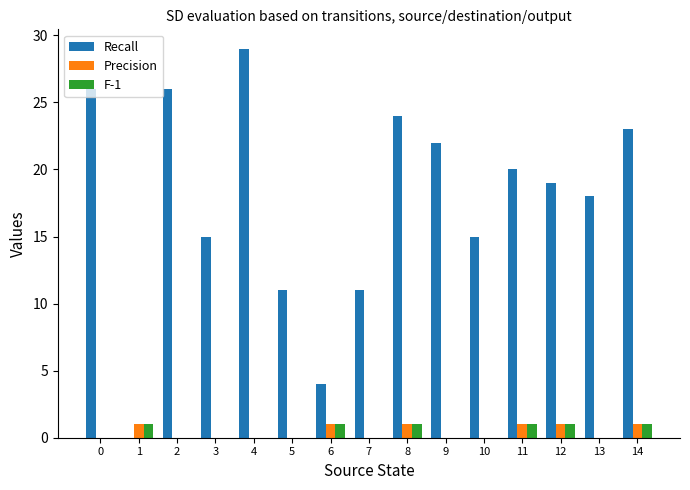

What is the difference between the Precision values at 5 and 8?

1